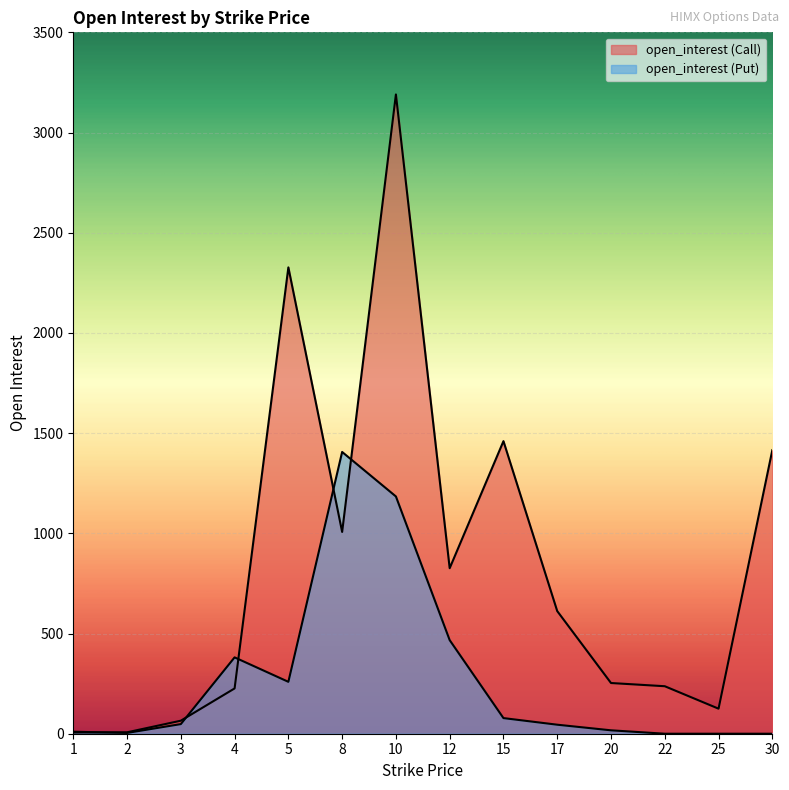

In open_interest (Put), how many points are higher than both neighbors (excluding endpoints)?

2